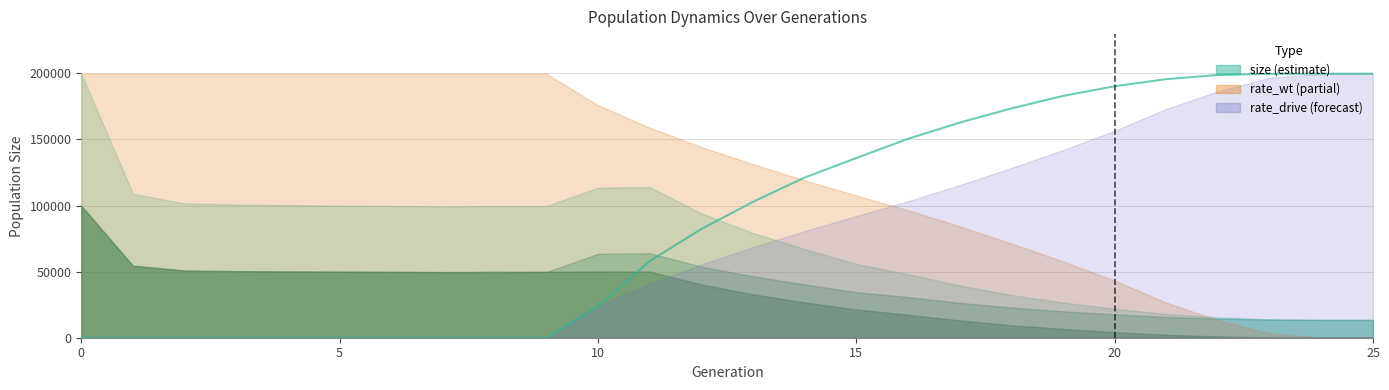

Where does the data first go above 102835?

13